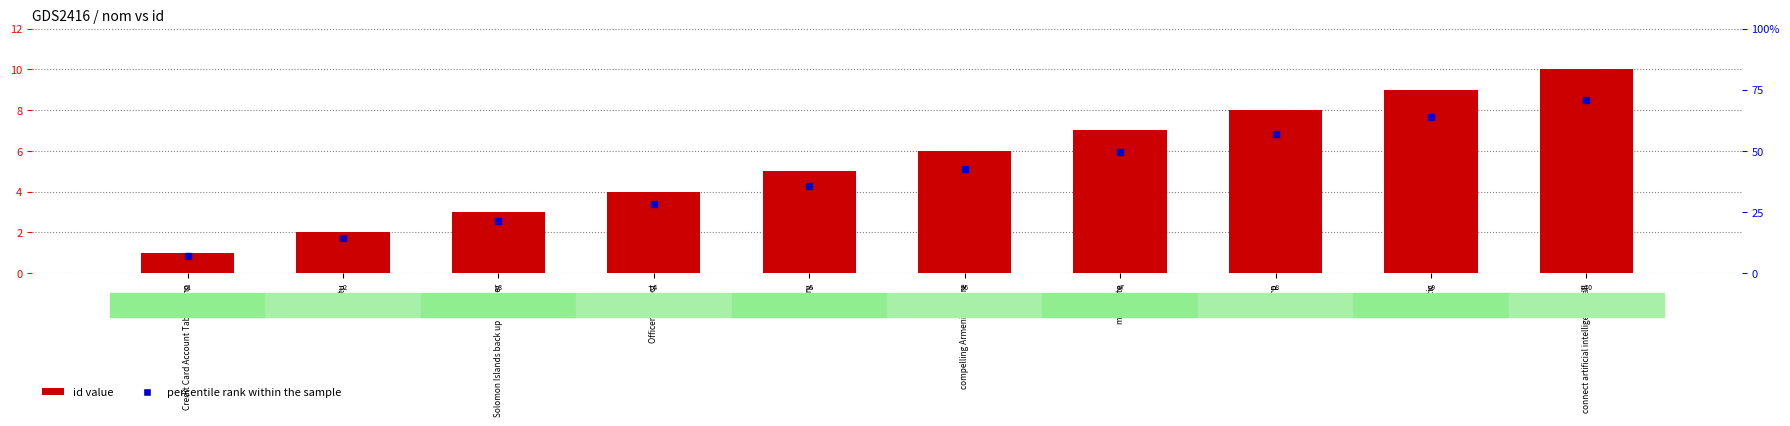

Rank the categories by value from lowest to highest.

Credit Card Account Table Idaho, Vanuatu, Solomon Islands back up Designer, Officer connect, Grocery, compelling Armenia Future, multi-byte, HTTP, Plastic, connect artificial intelligence Ball